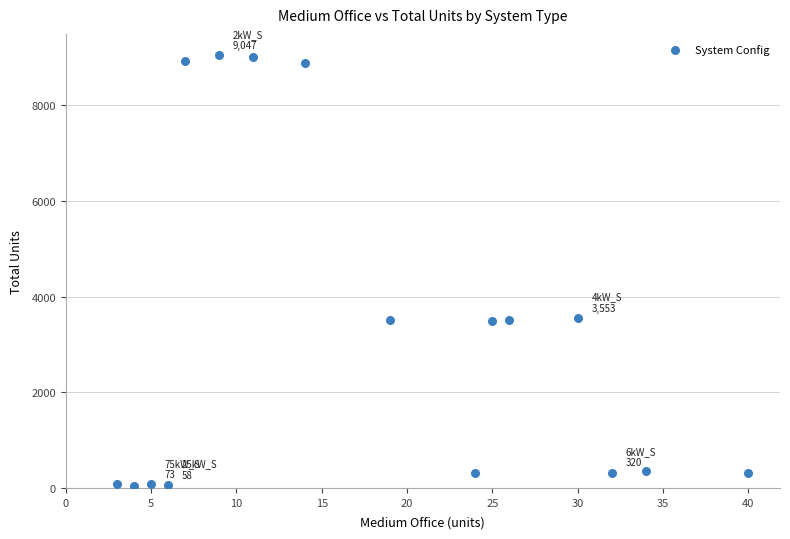

What is the range of Y values (max minus min)?

9011